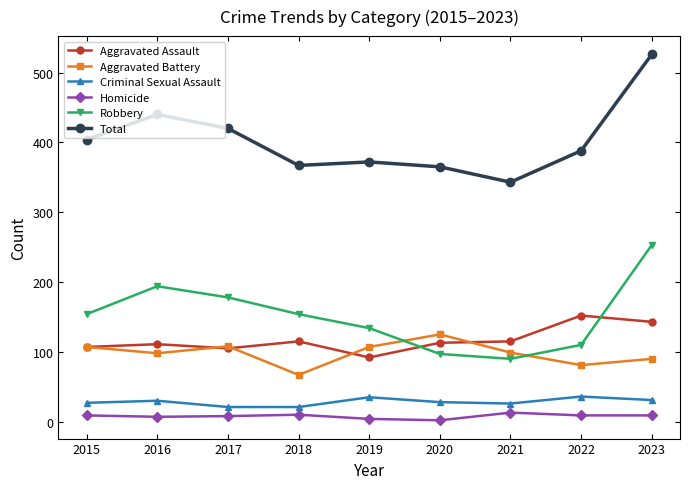

Which series has the largest total across all categories?

Total